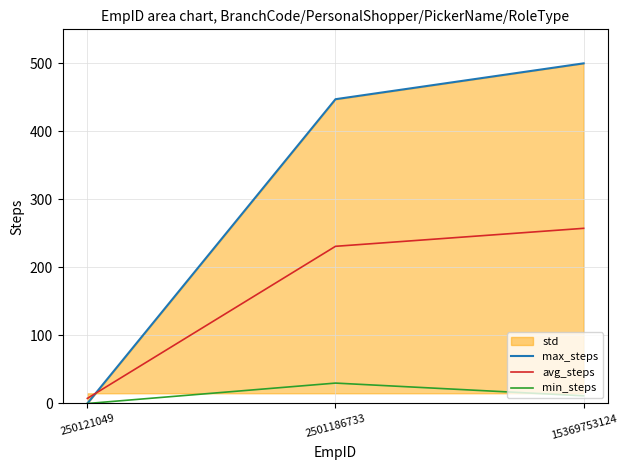

Read the max_steps value at 15369753124.

500.0